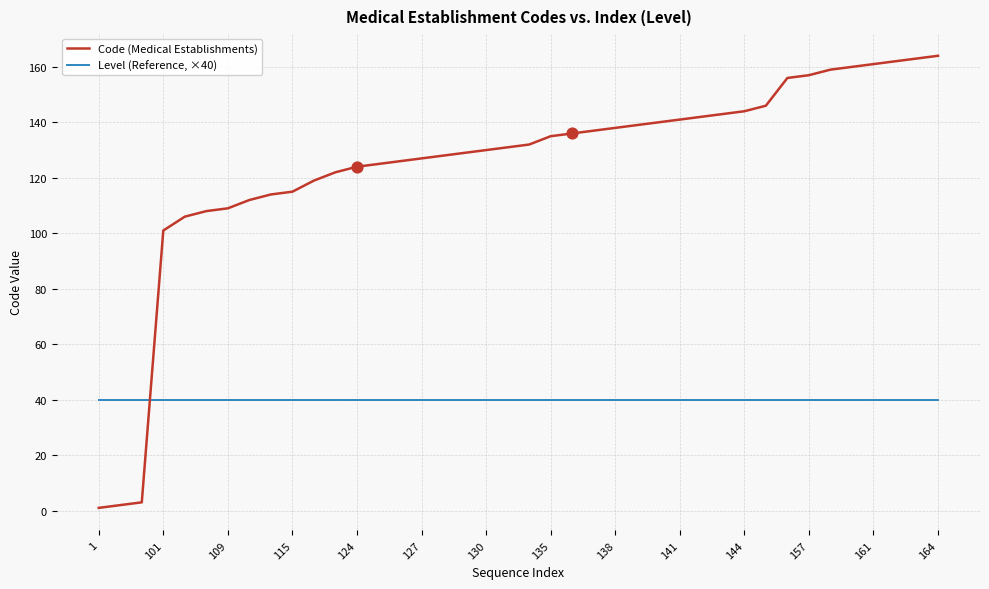

Which series has the largest total across all categories?

Code (Medical Establishments)